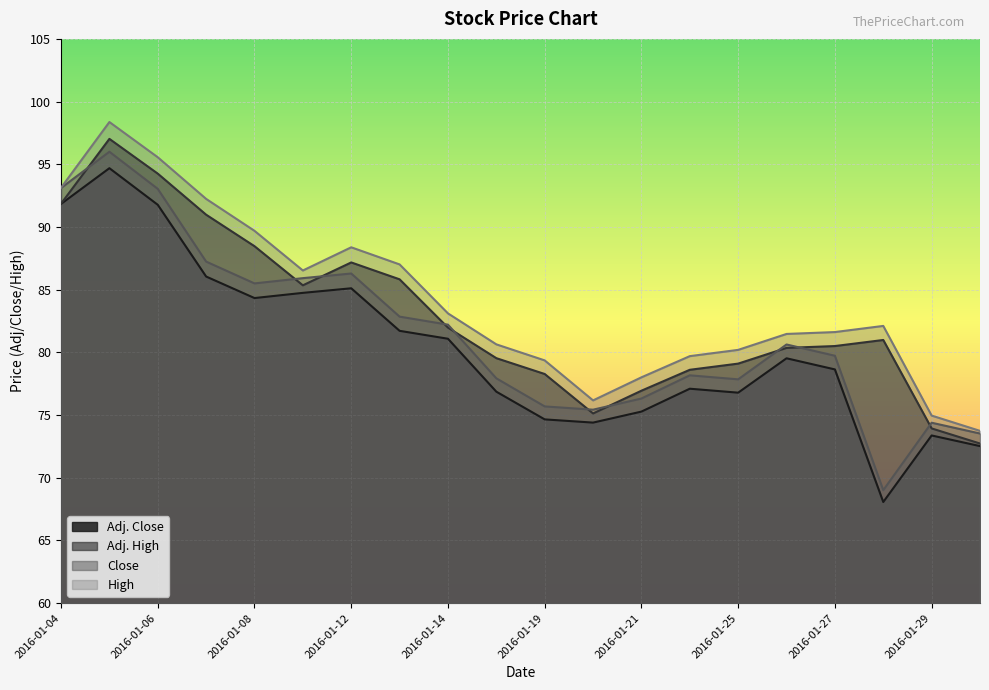

List the series in order of their peak value, highest first.

High, Adj. High, Close, Adj. Close